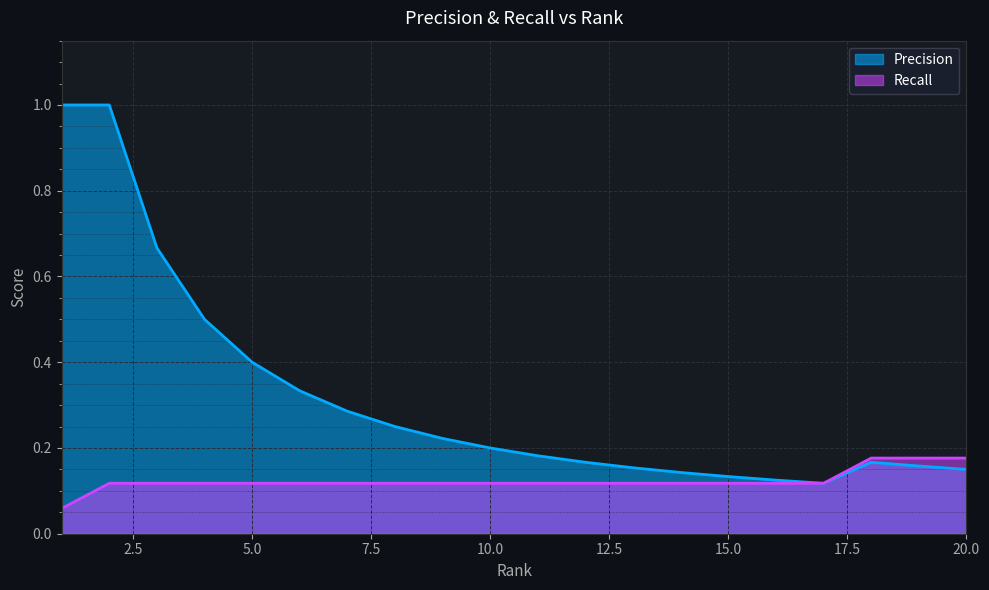

True or false: Precision has more than 0 points higher than both neighbors.

True